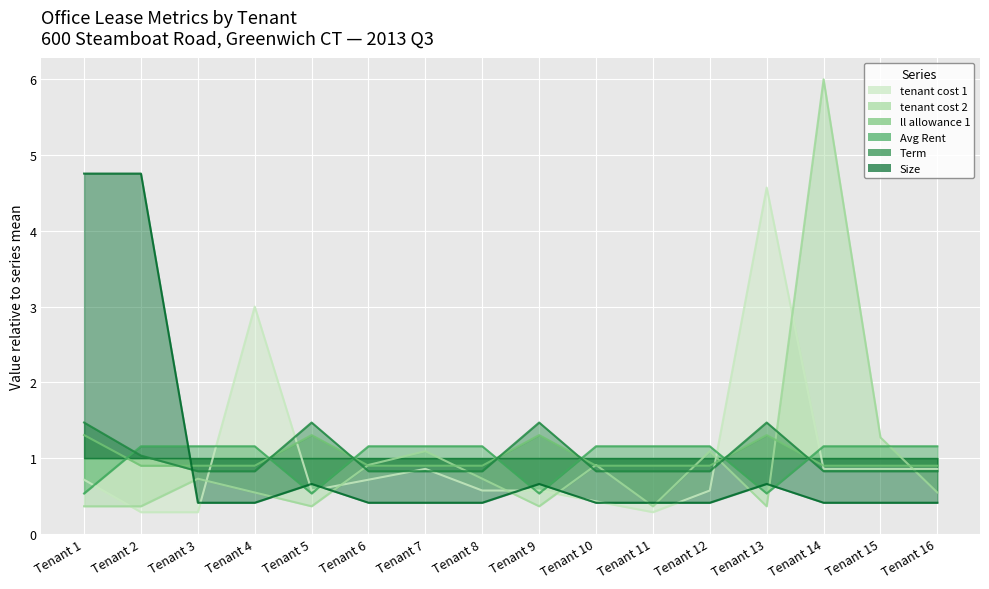

List the series in order of their peak value, highest first.

tenant cost 2, Size, tenant cost 1, Term, ll allowance 1, Avg Rent